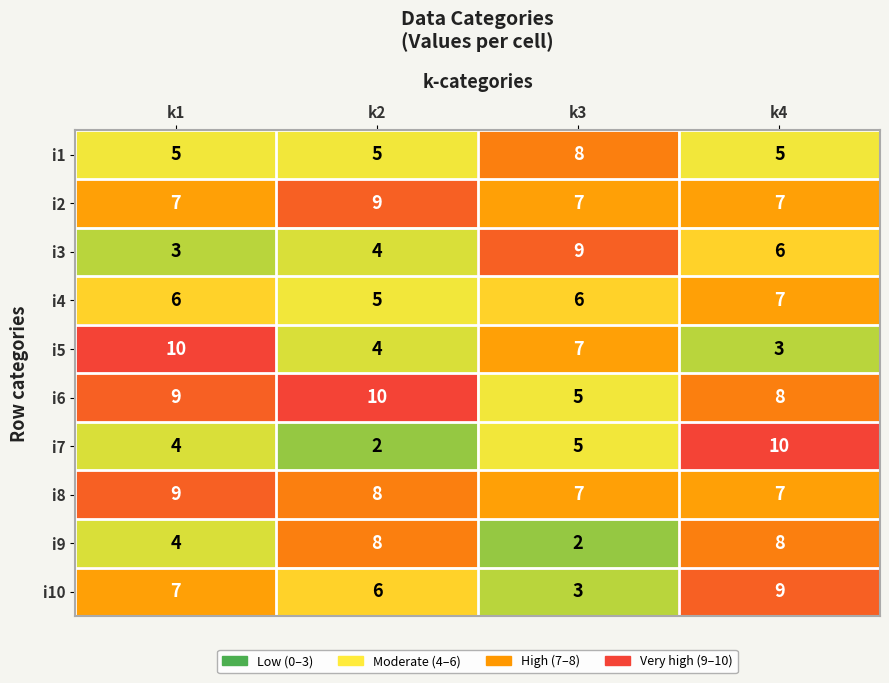

What is the greatest value displayed?

10